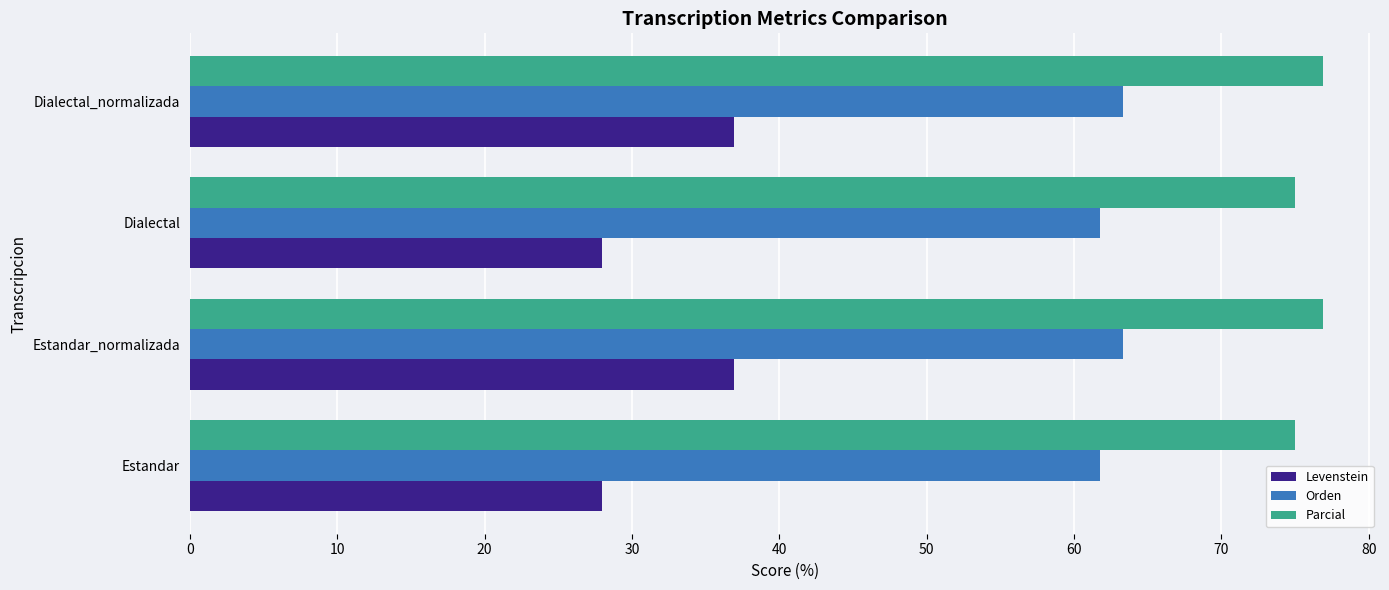

Which series has the largest total across all categories?

Parcial